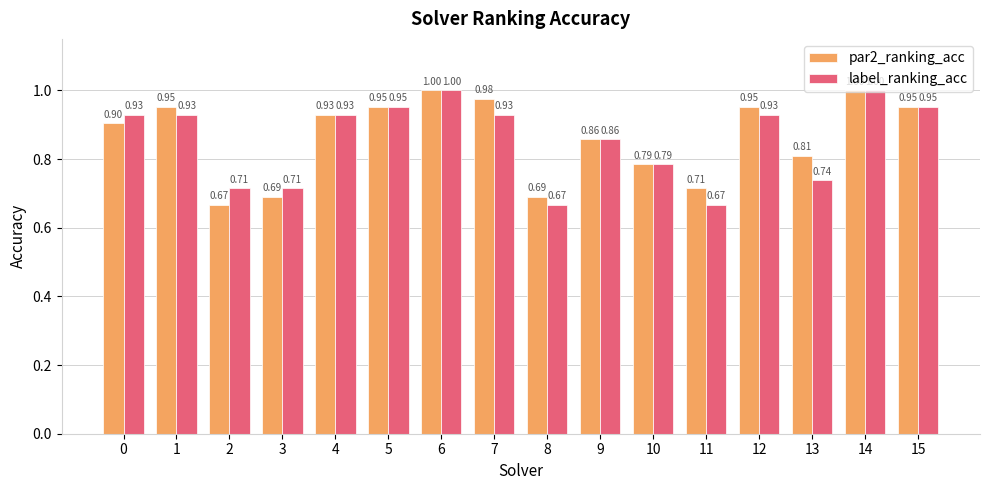

What is the sum of the label_ranking_acc values at 3 and 7?

1.6